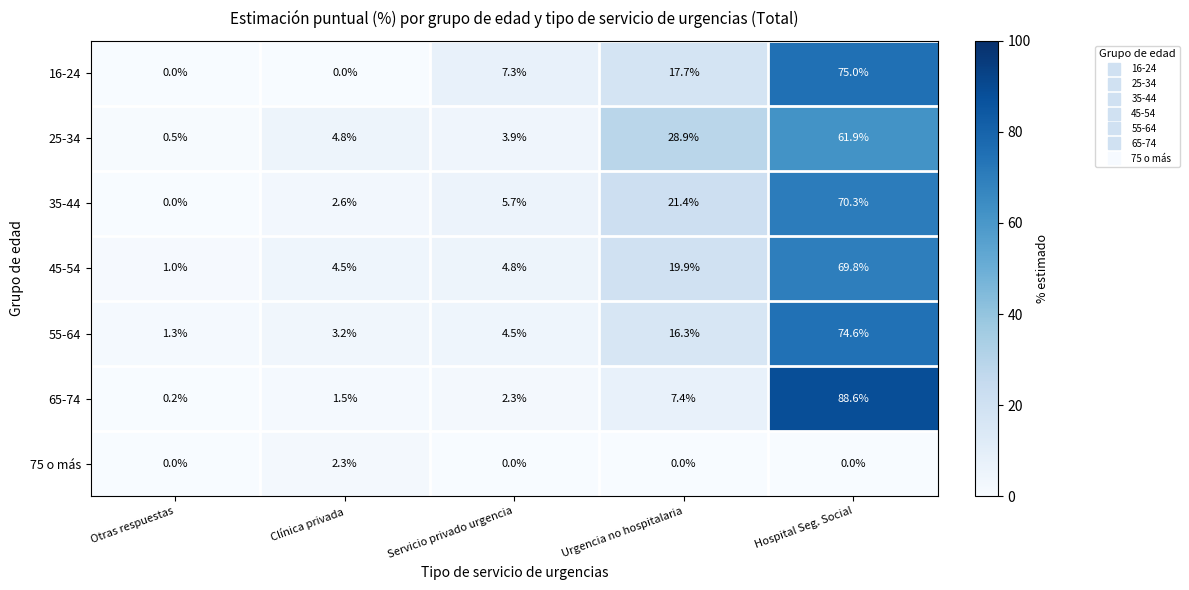

At which category is the sum across all series the highest?

Hospital Seg. Social